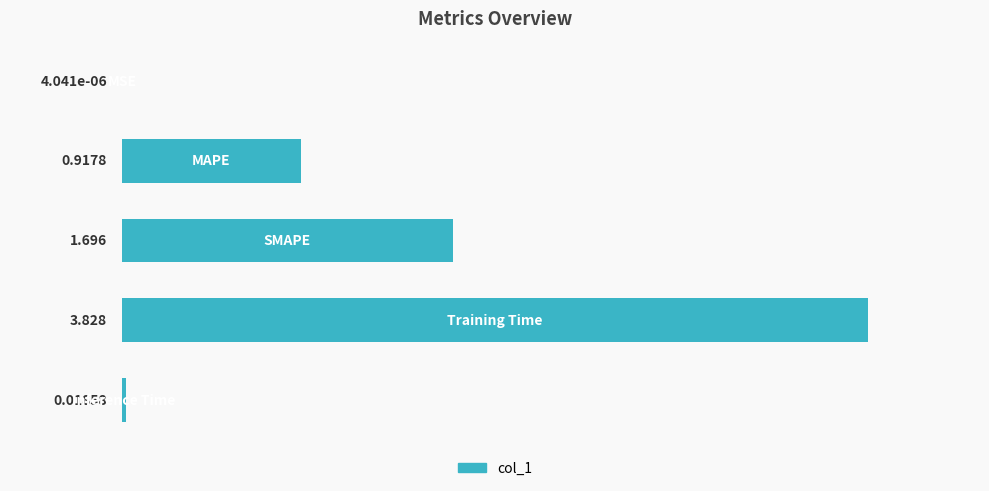

What is the difference between the maximum and minimum values?

3.8